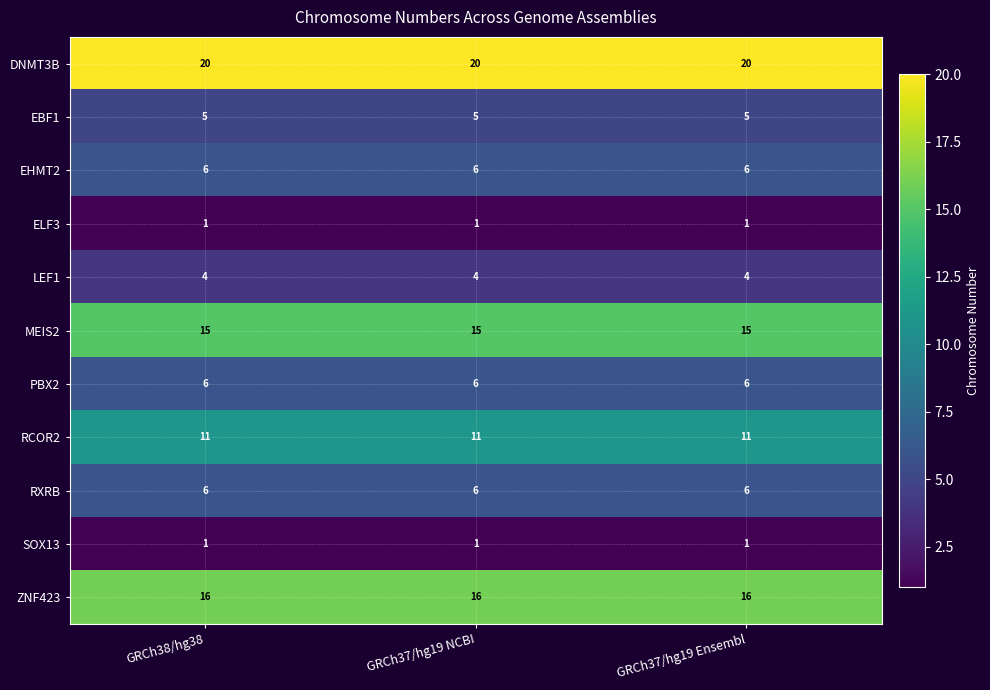

What is the lowest value of the RXRB series?

6